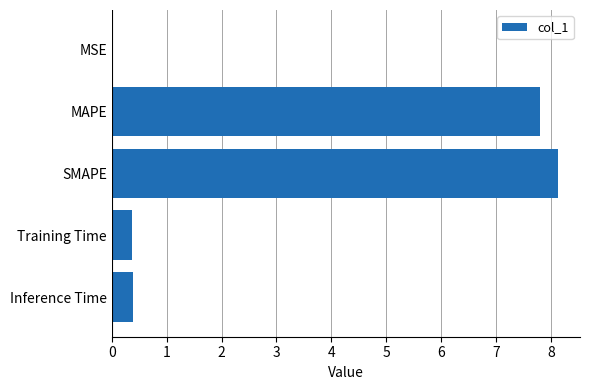

What is the approximate value at SMAPE?

8.1